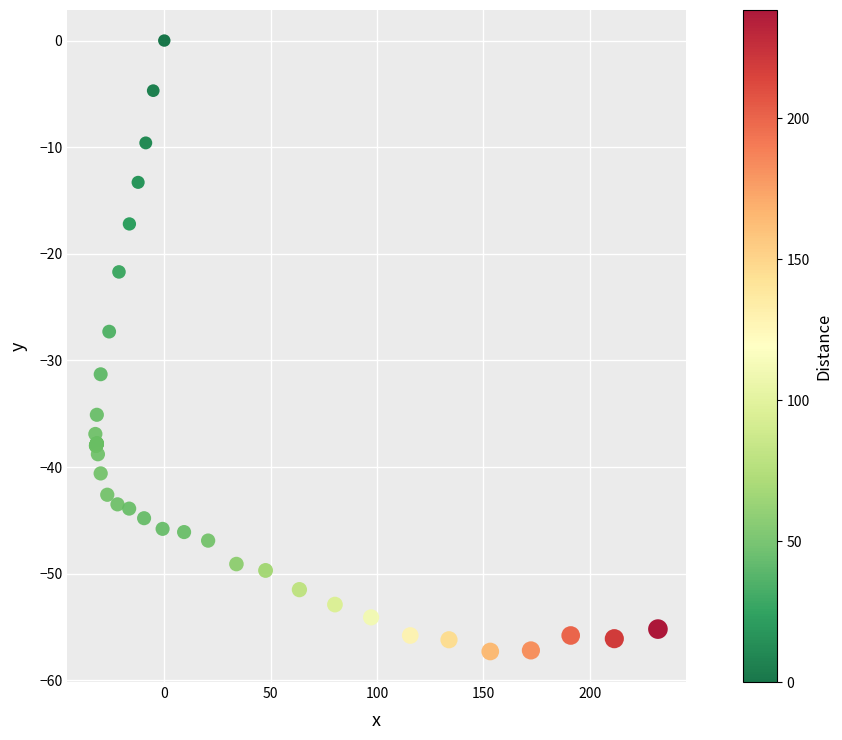

What Y value in the scatter plot is closest to -28?

-27.3